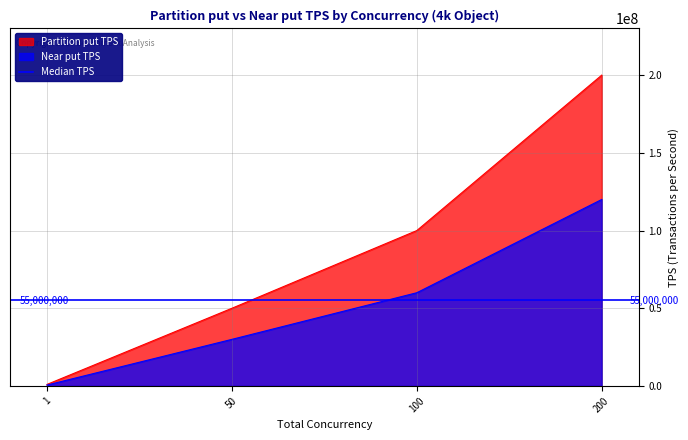

The Near put TPS series shows 120000000 at 200. True or false?

True